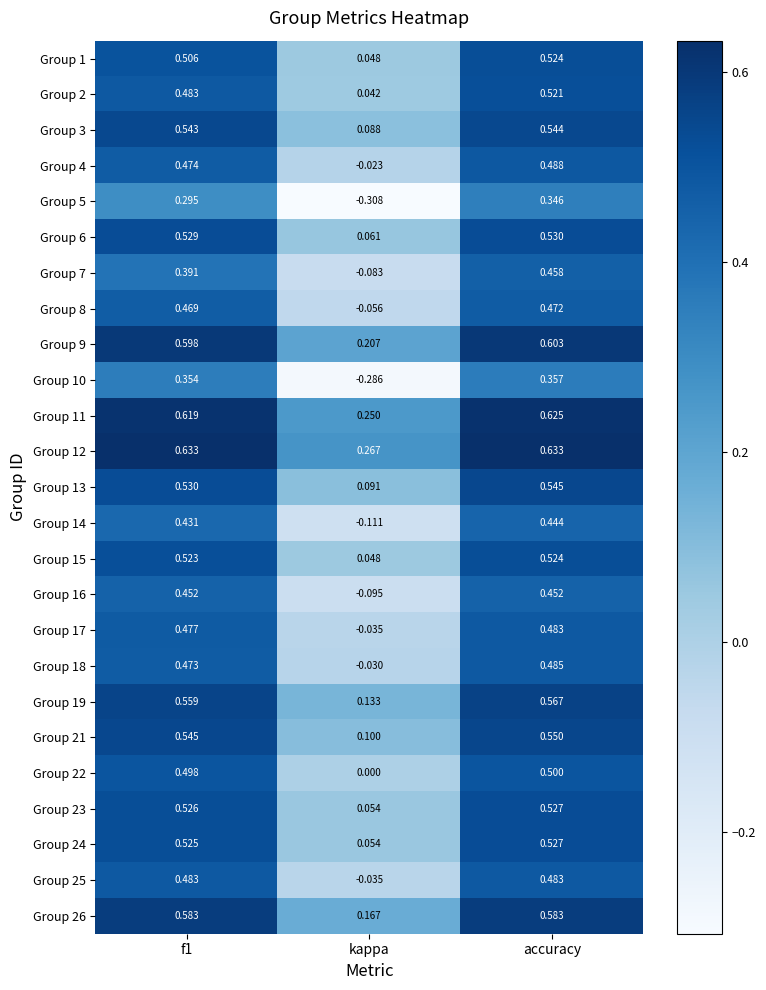

At which label does Group 21 reach its minimum?

kappa